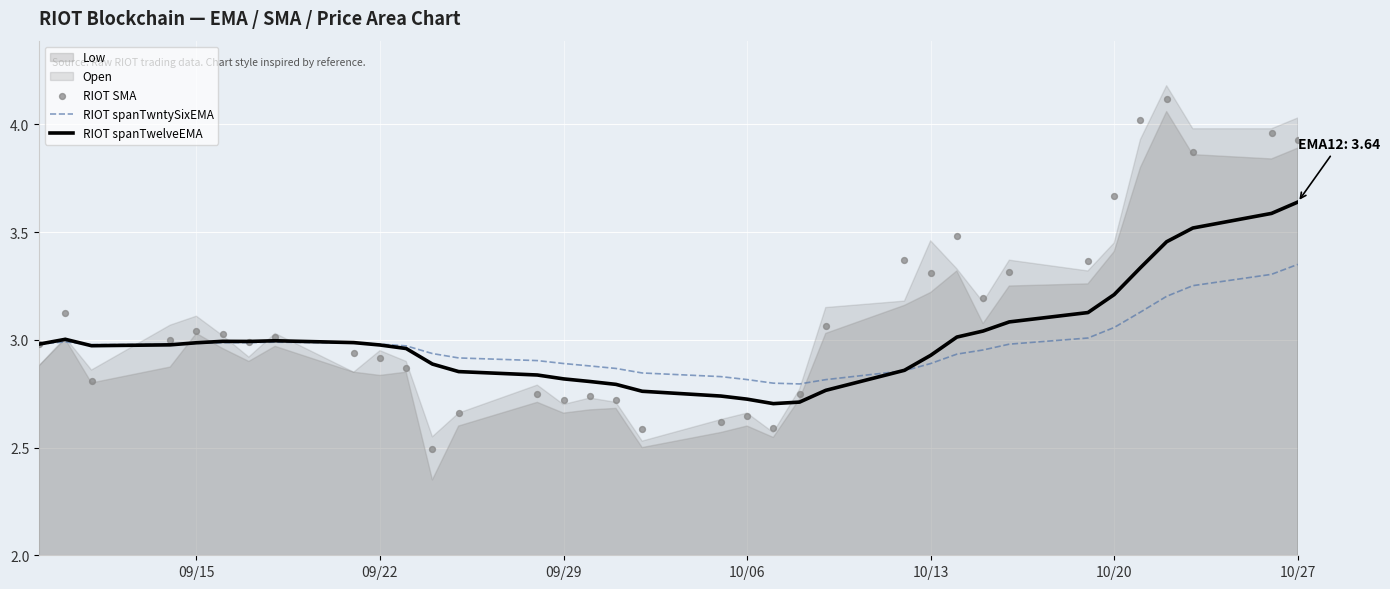

Which series has the largest total across all categories?

RIOT SMA